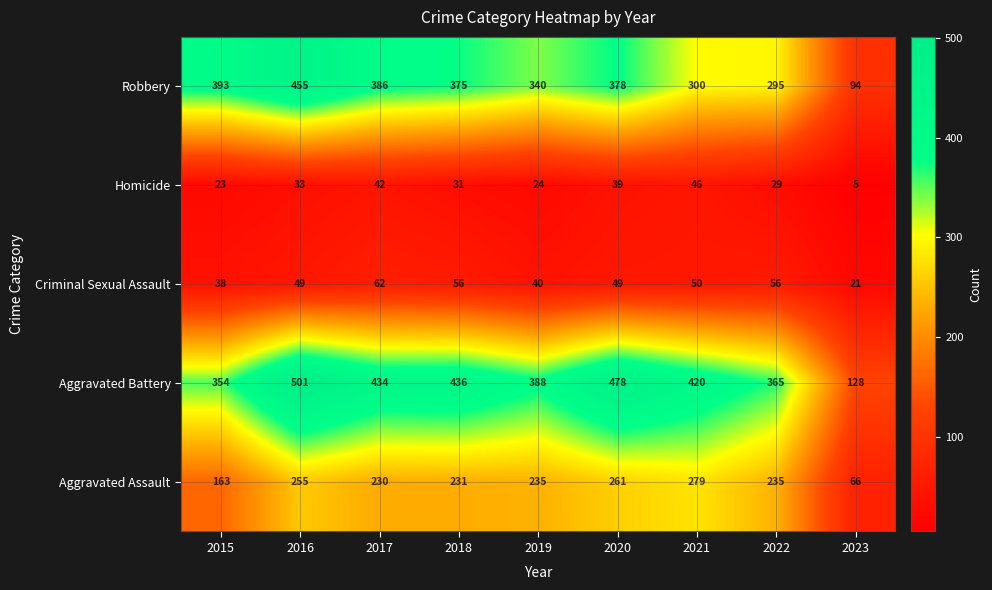

The value of Aggravated Assault at 2020 is 261. True or false?

True